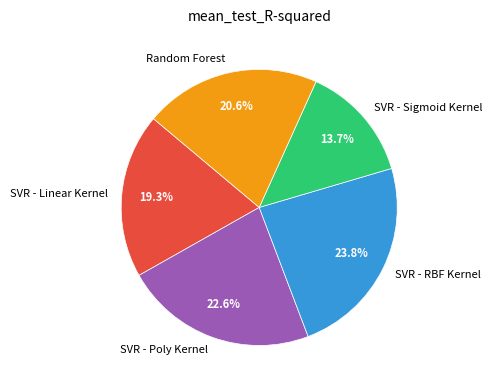

Count the number of slices in the pie.

5